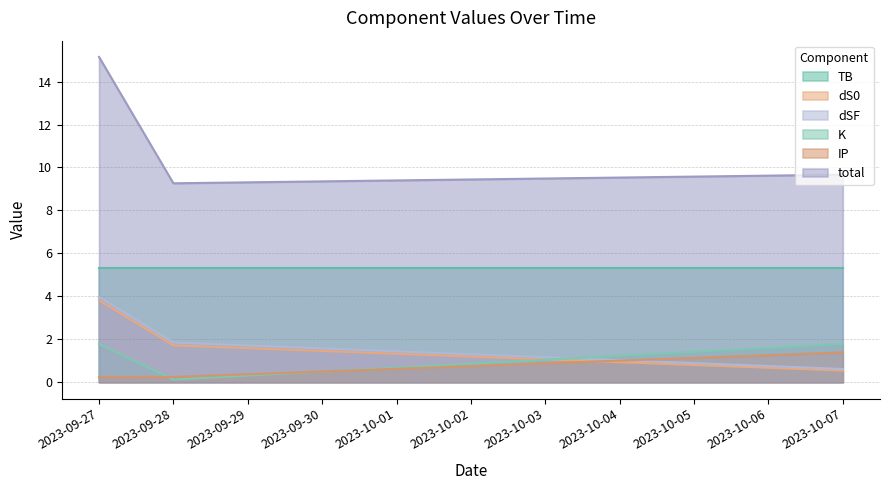

At which label does dSF reach its minimum?

2023-10-07